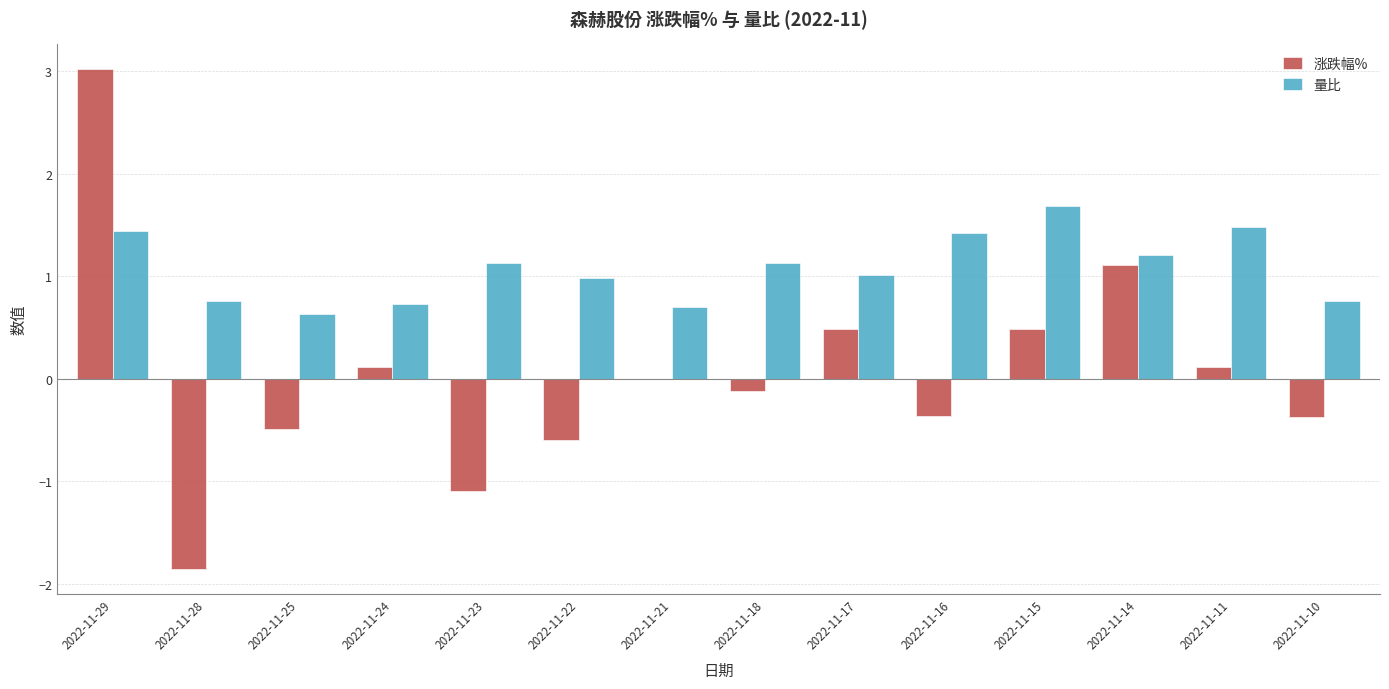

Read the 量比 value at 2022-11-15.

1.7